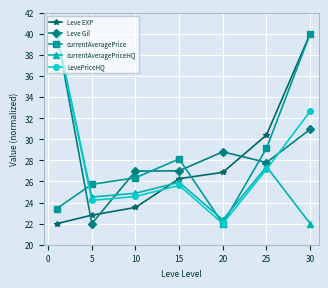

Reading right to left, what are all the values shown in this chart?

Leve EXP: 40.0	30.4	26.9	26.3	23.5	22.8	22.0
Leve Gil: 30.9	27.8	28.8	27.0	27.0	22.0	40.0
currentAveragePrice: 40.0	29.1	22.0	28.1	26.3	25.7	23.4
currentAveragePriceHQ: 22.0	27.4	22.4	25.9	24.9	24.5	40.0
LevePriceHQ: 32.7	27.1	22.0	25.6	24.6	24.2	40.0